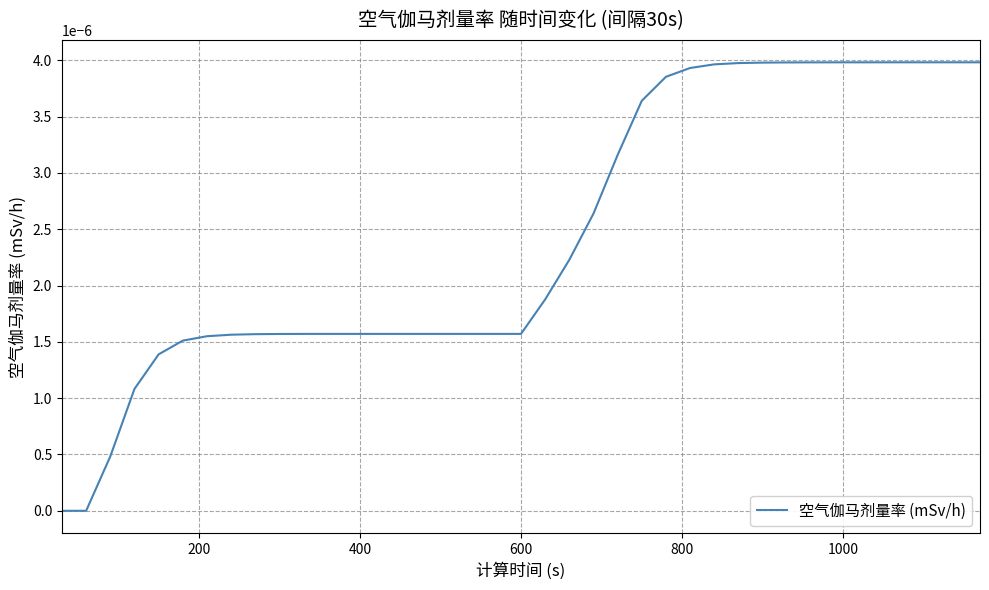

Does the chart display data point markers on the line(s)?

No